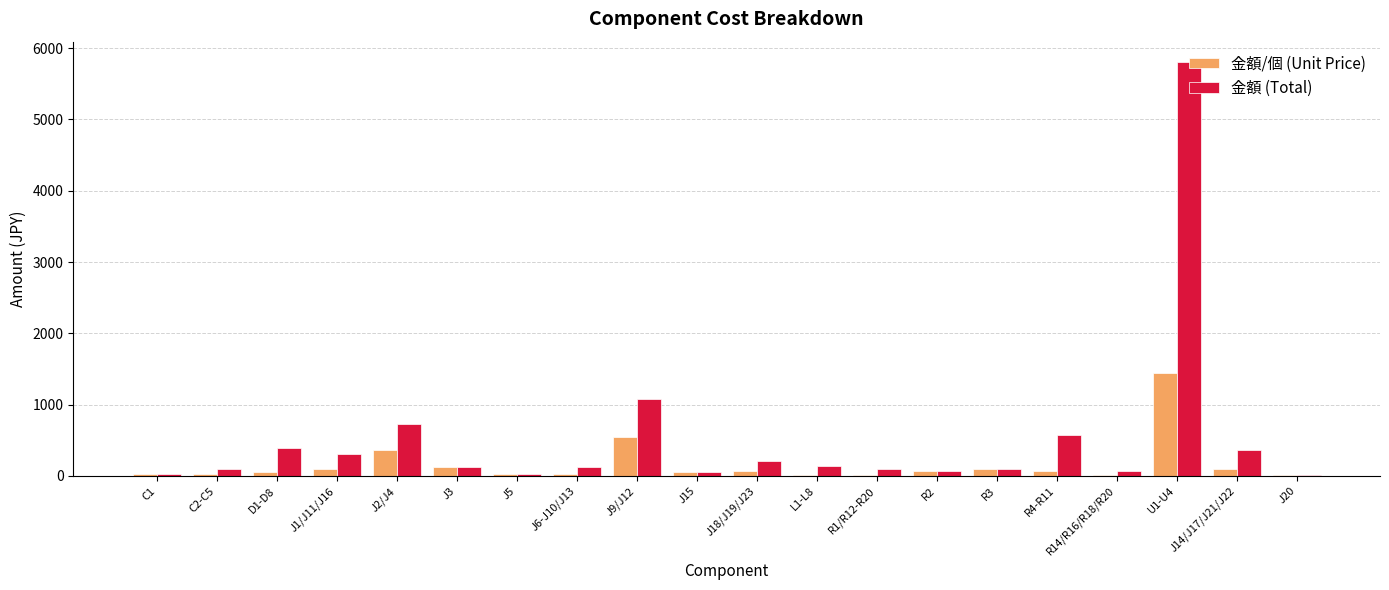

True or false: 金額/個 (Unit Price) has a value of 18 at J20.

True